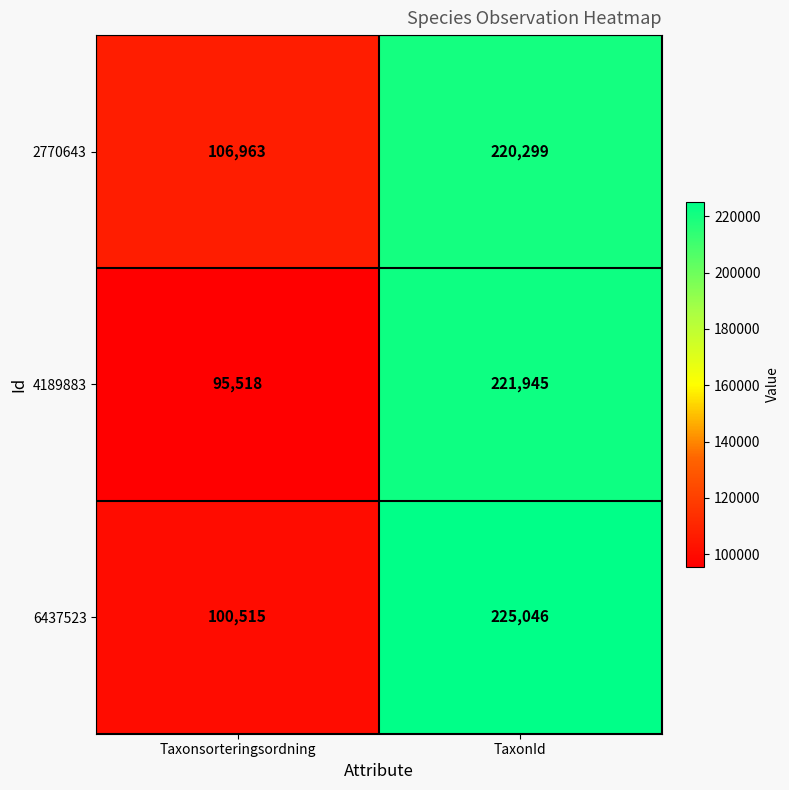

Which series has the largest range (max minus min)?

4189883